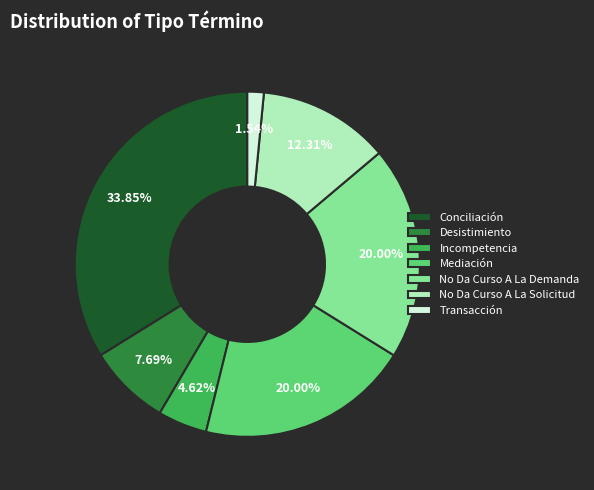

What is the smallest slice in the pie chart?

Transacción